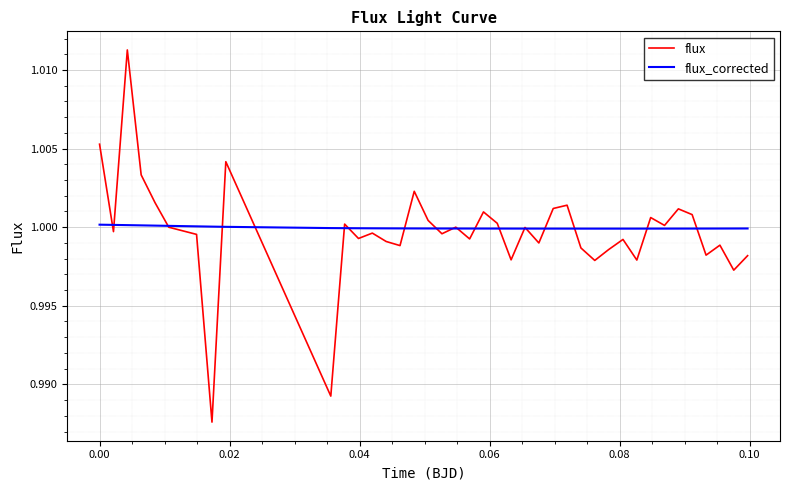

Which series has the widest spread of values?

flux